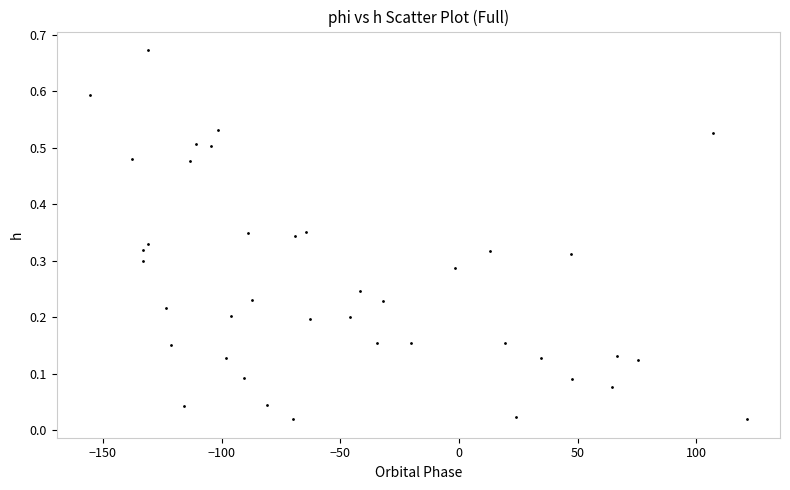

What is the range of X values (max minus min)?

277.1